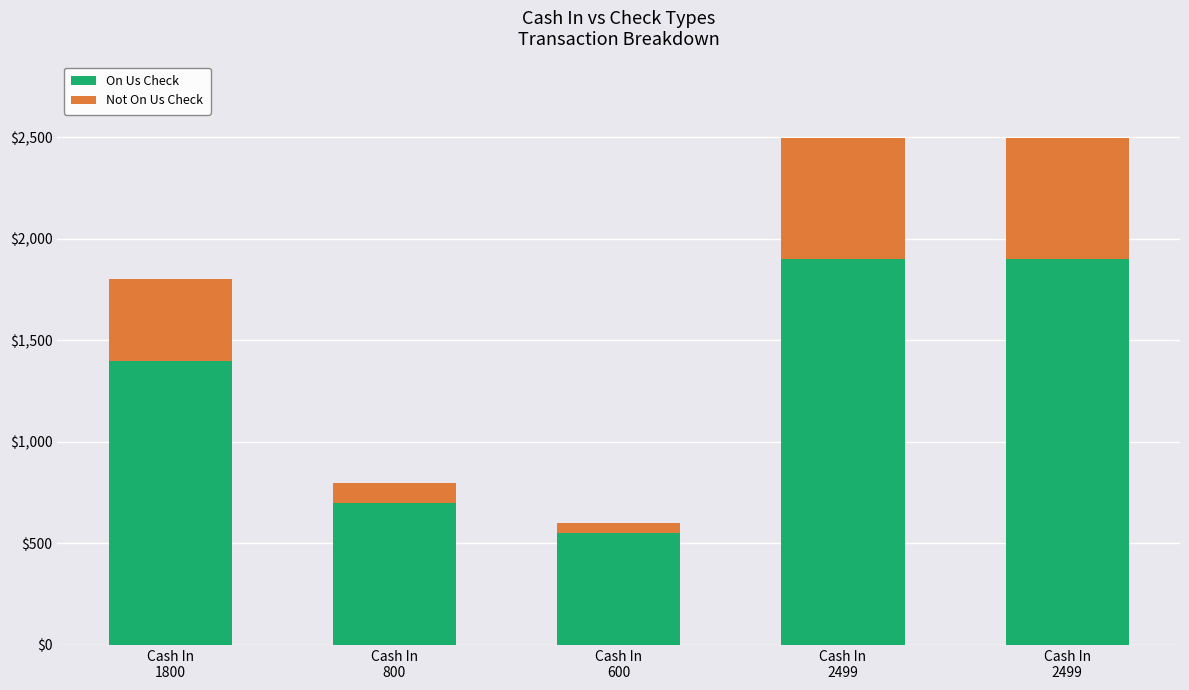

Where does the On Us Check series first go above 1400?

Cash In
2499